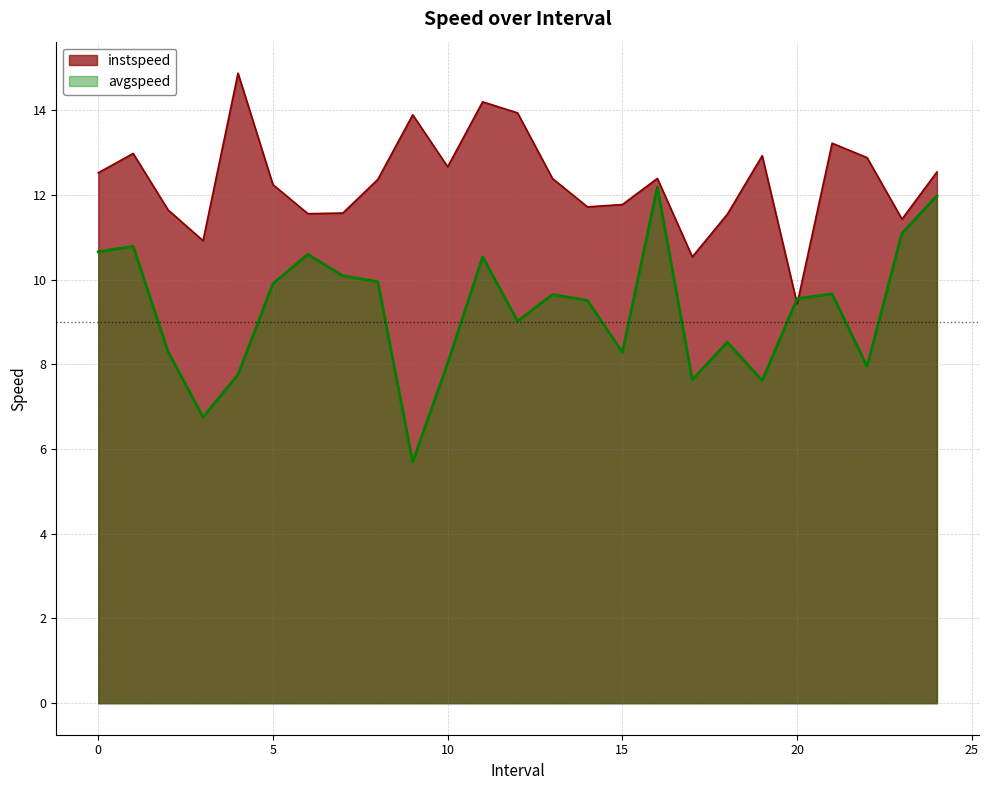

Which series changed the most between 13.0 and 19.0?

avgspeed